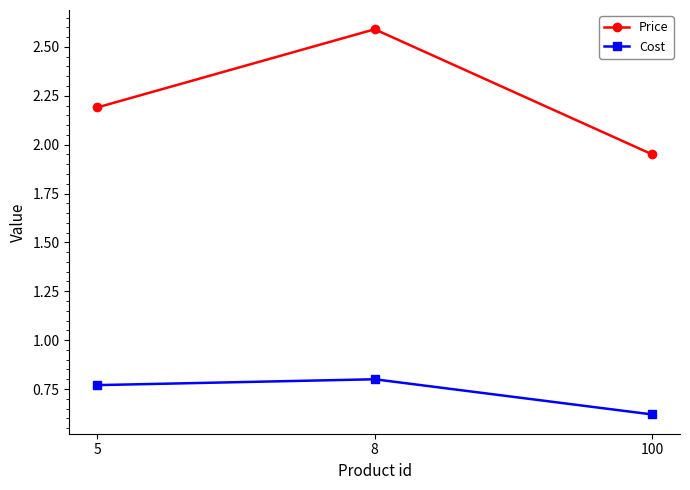

List the series in order of their overall mean, highest first.

Price, Cost